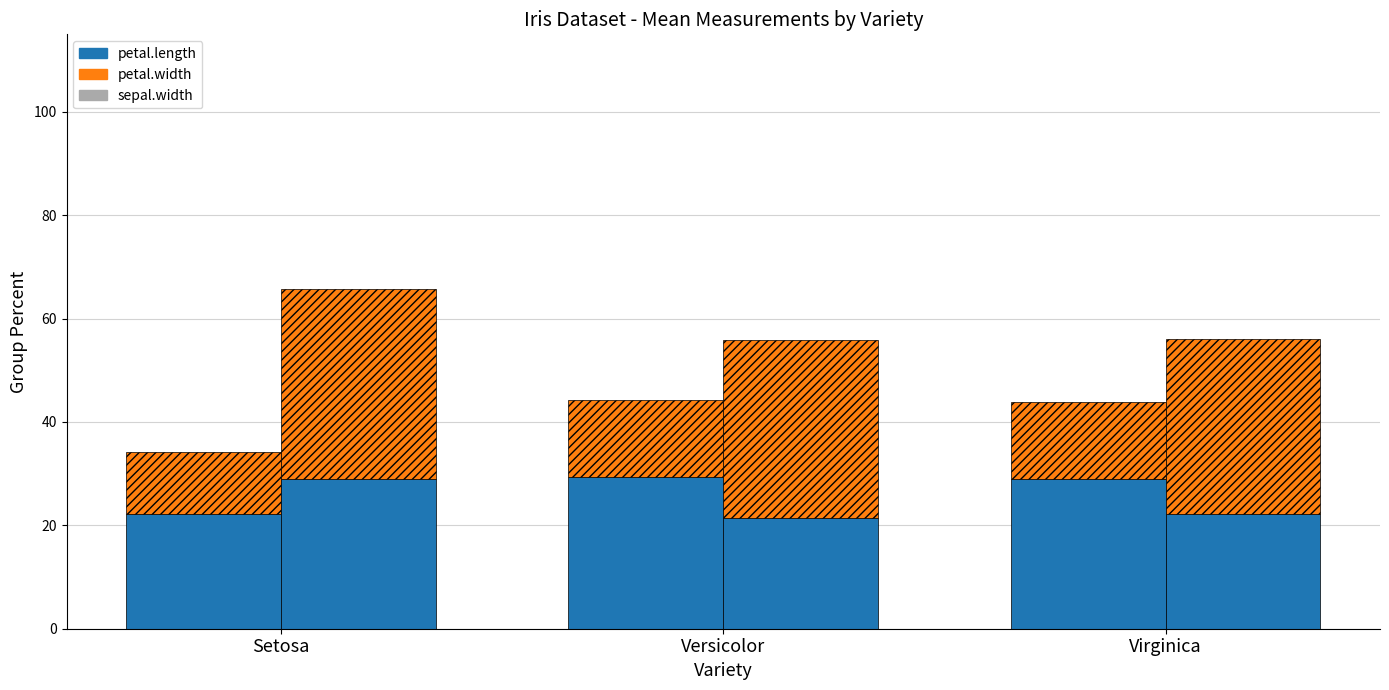

Between Setosa and Virginica, which series saw the biggest shift?

petal.length